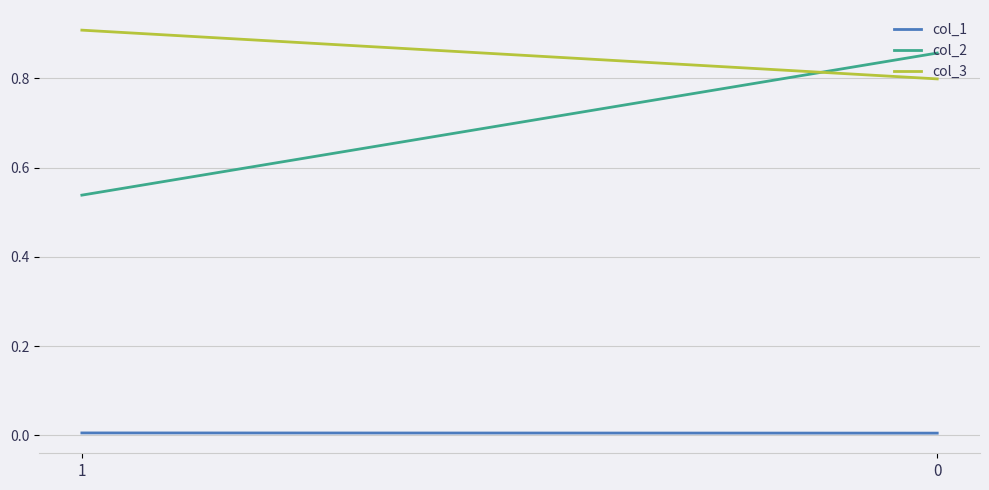

How many lines are shown in the chart?

3